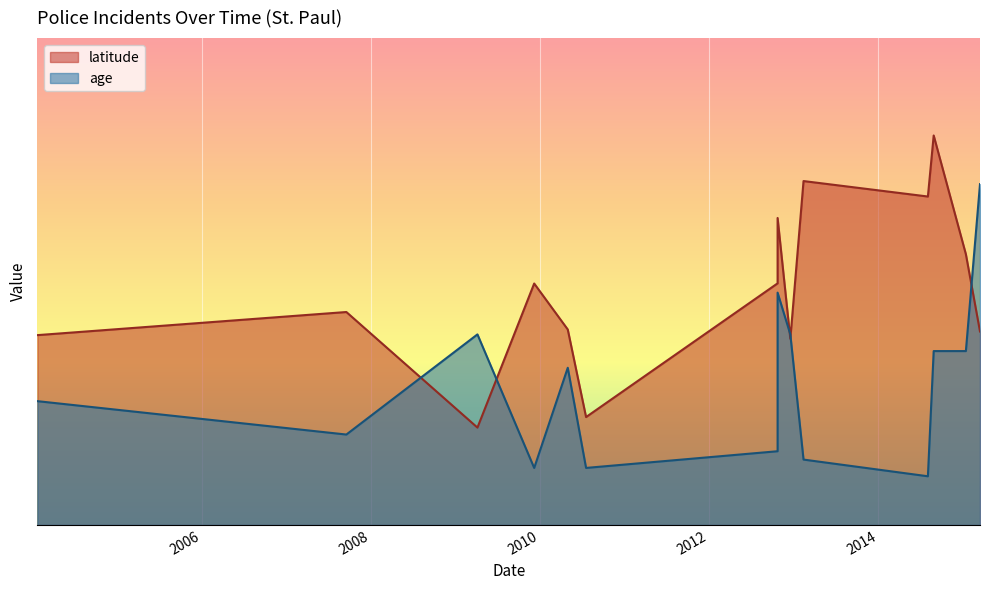

Is it true that latitude equals 58.5 at 2004-01-23?

False